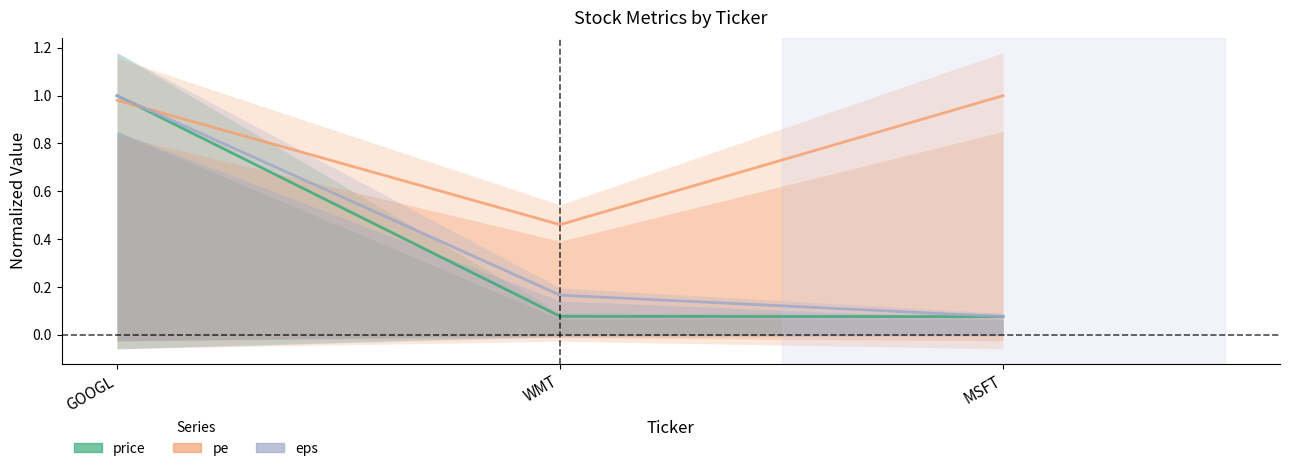

Which series has the largest range (max minus min)?

price